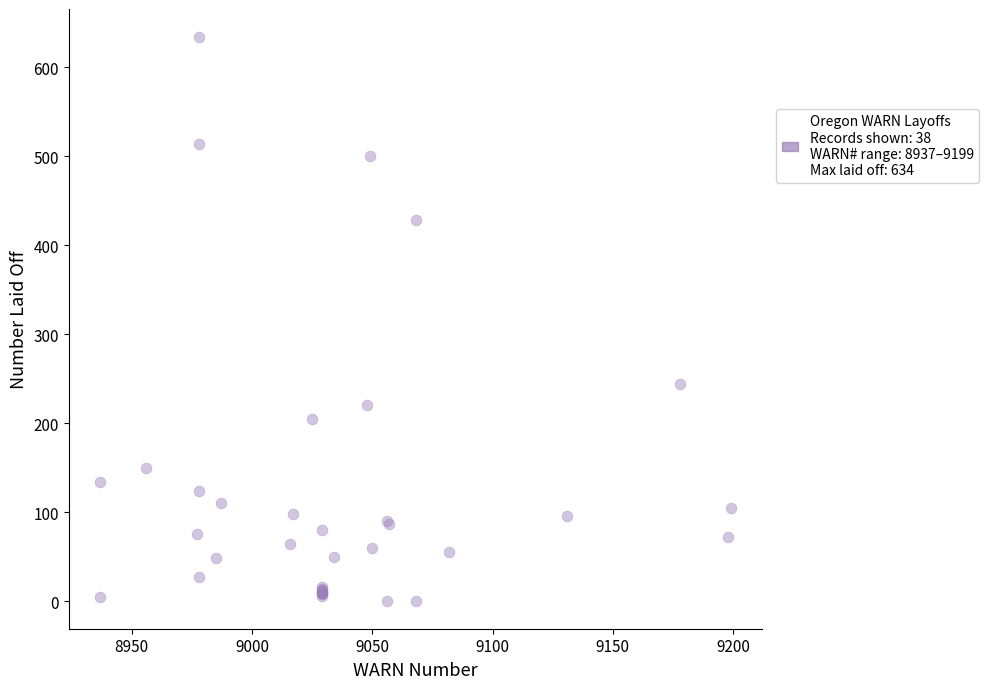

What Y value in the scatter plot is closest to 317?

244